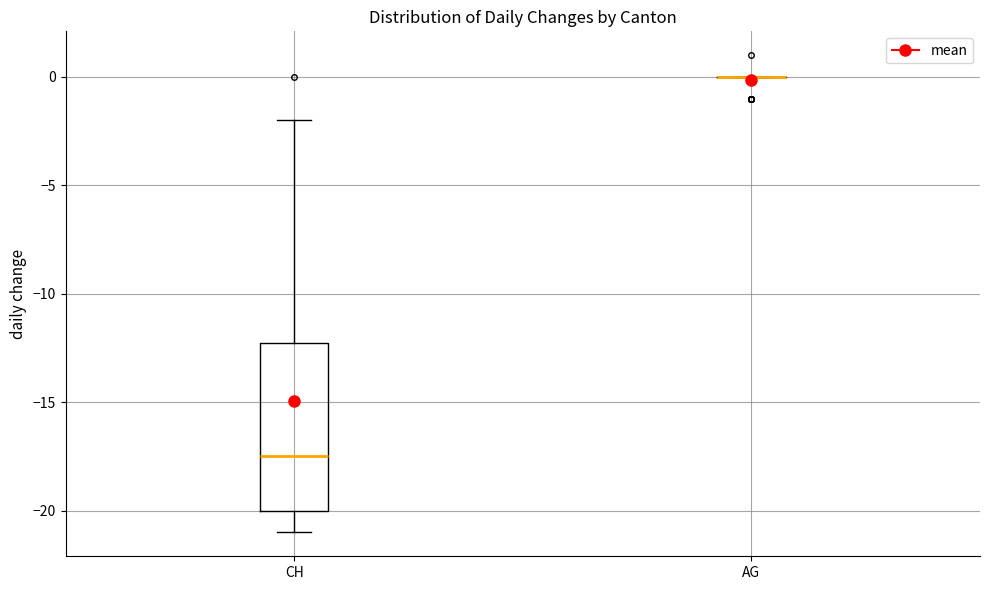

Reading left to right, read every box against the y-axis: the position of its median line, the range the box covers, and the ends of its whiskers. The values are not printed on the chart, so give them approximately, as read against the axis.

CH: median -17.5, box -20.0 to -12.0, whiskers -21.0 to -2.0
AG: box collapsed to a line at 0.0, whiskers 0.0 to 0.0